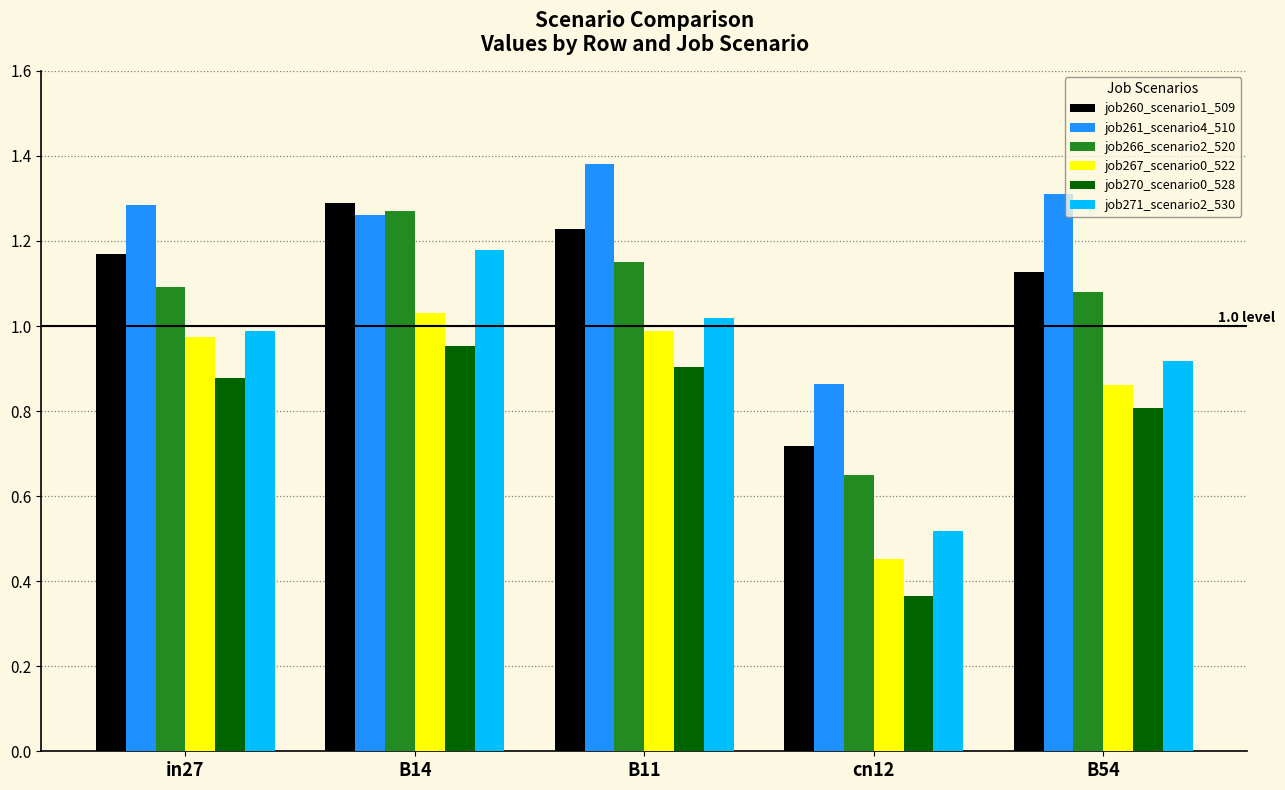

Which series changed the most between B11 and B54?

job267_scenario0_522